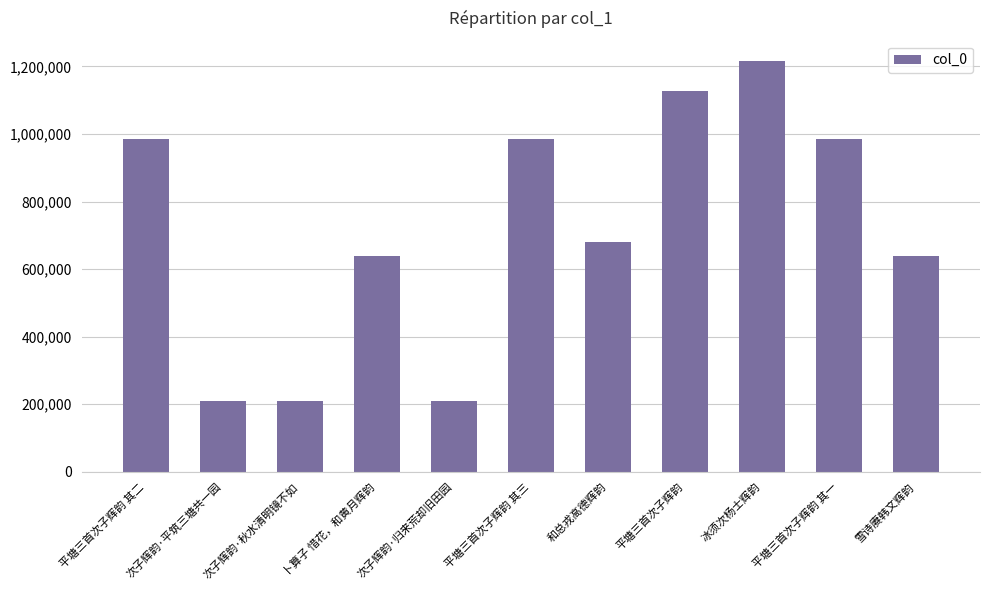

Which category has the highest value across all series?

冰须次杨士辉韵